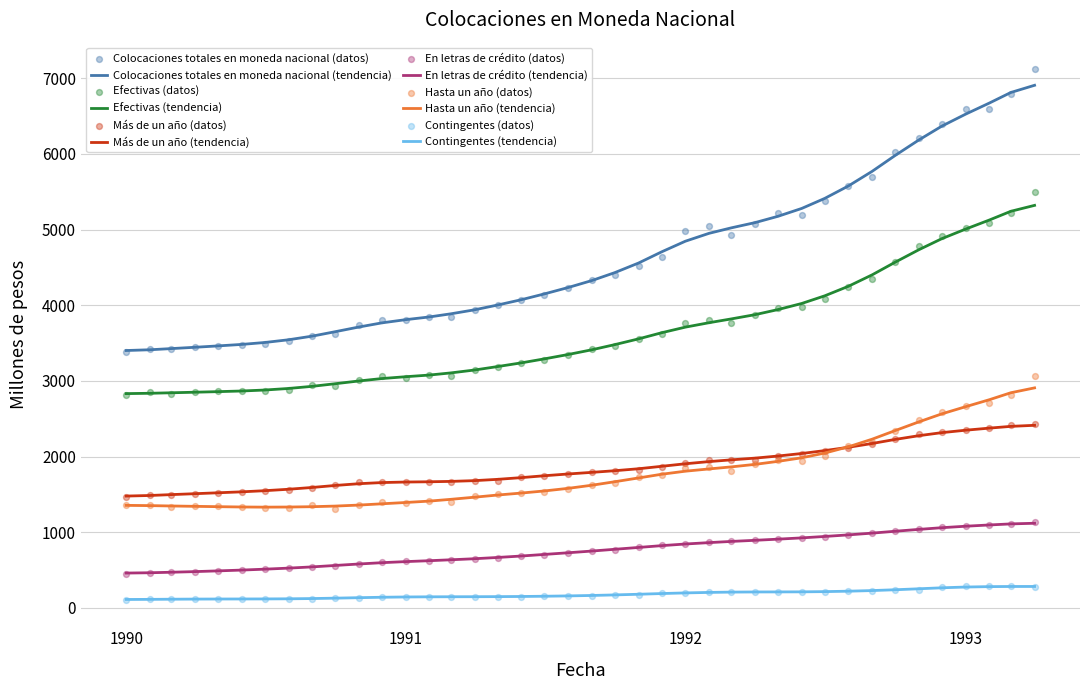

At how many categories does at least one series exceed 3952?

24